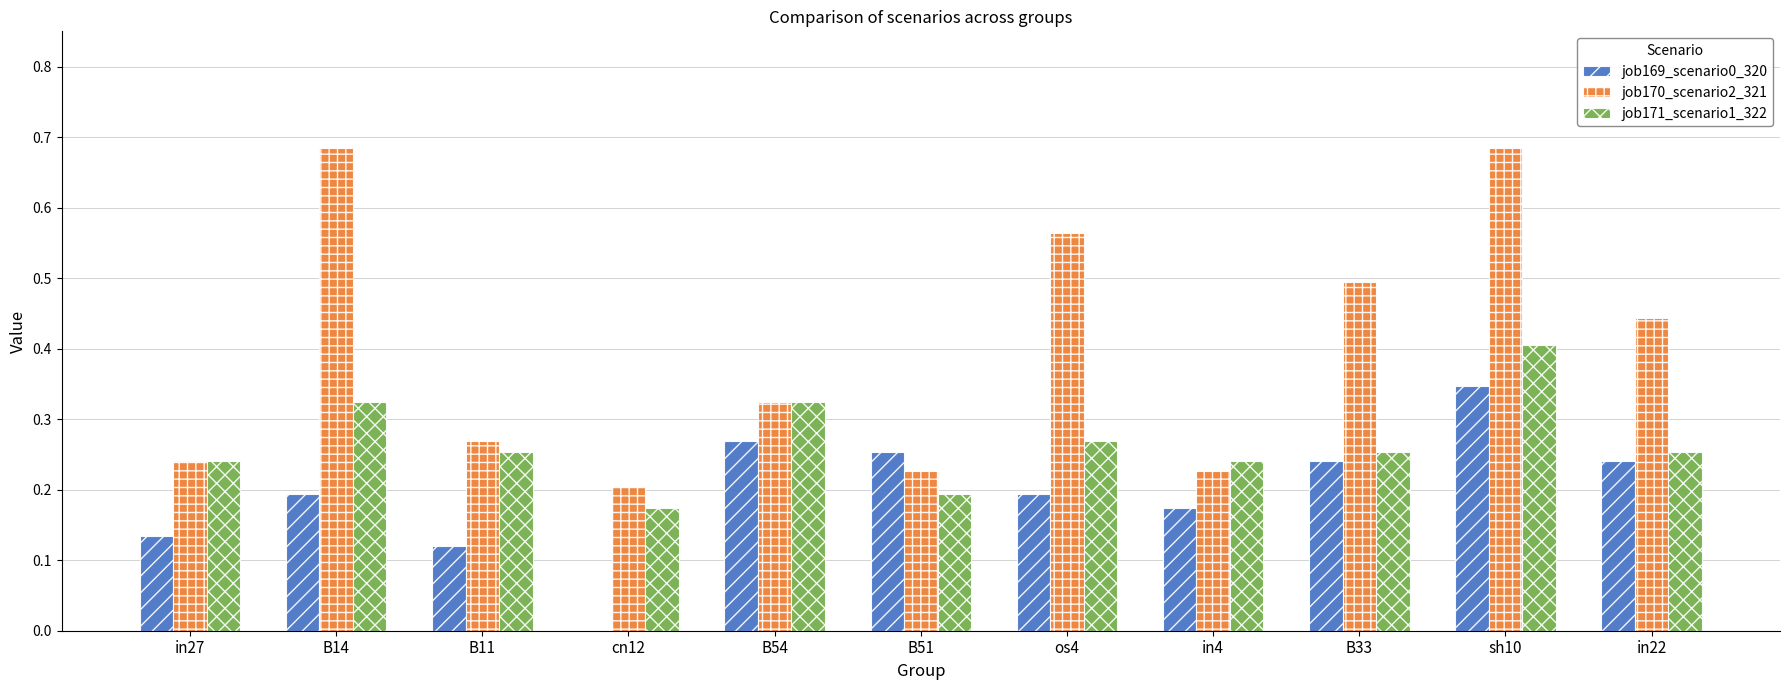

True or false: job169_scenario0_320 has a value of 0.6 at sh10.

False